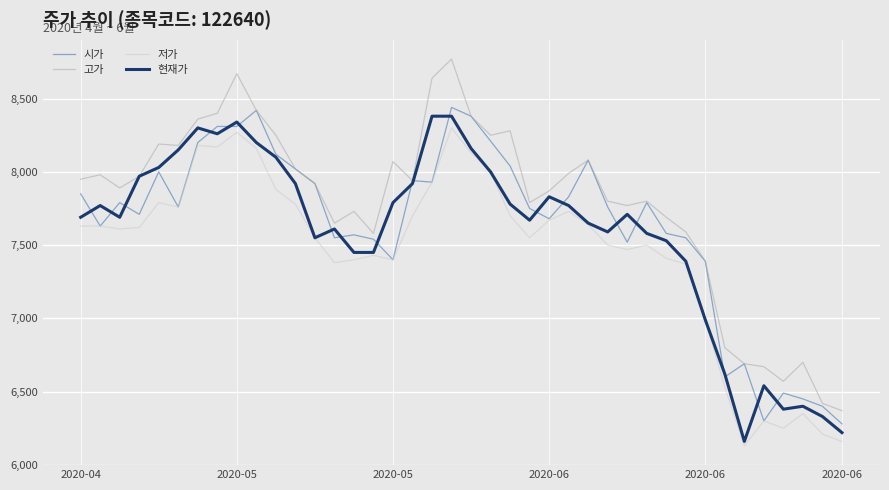

Which series has the largest range (max minus min)?

고가